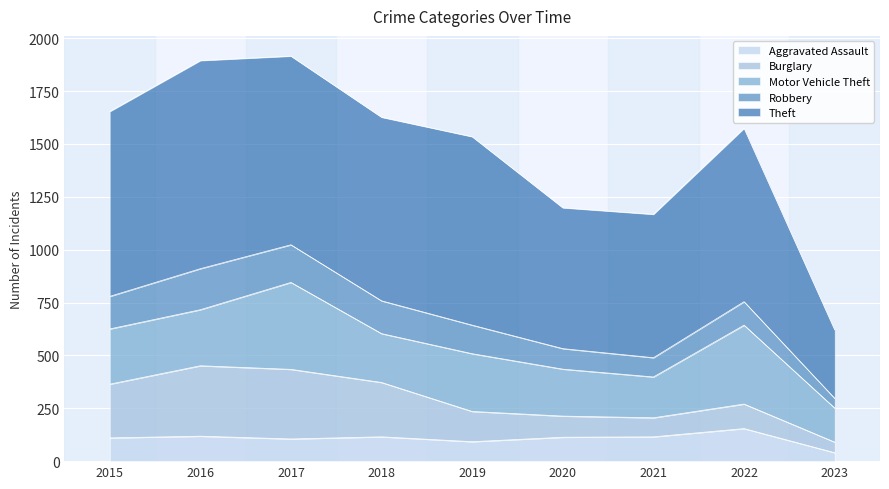

What is the difference between the maximum and minimum values in the Motor Vehicle Theft series?

250